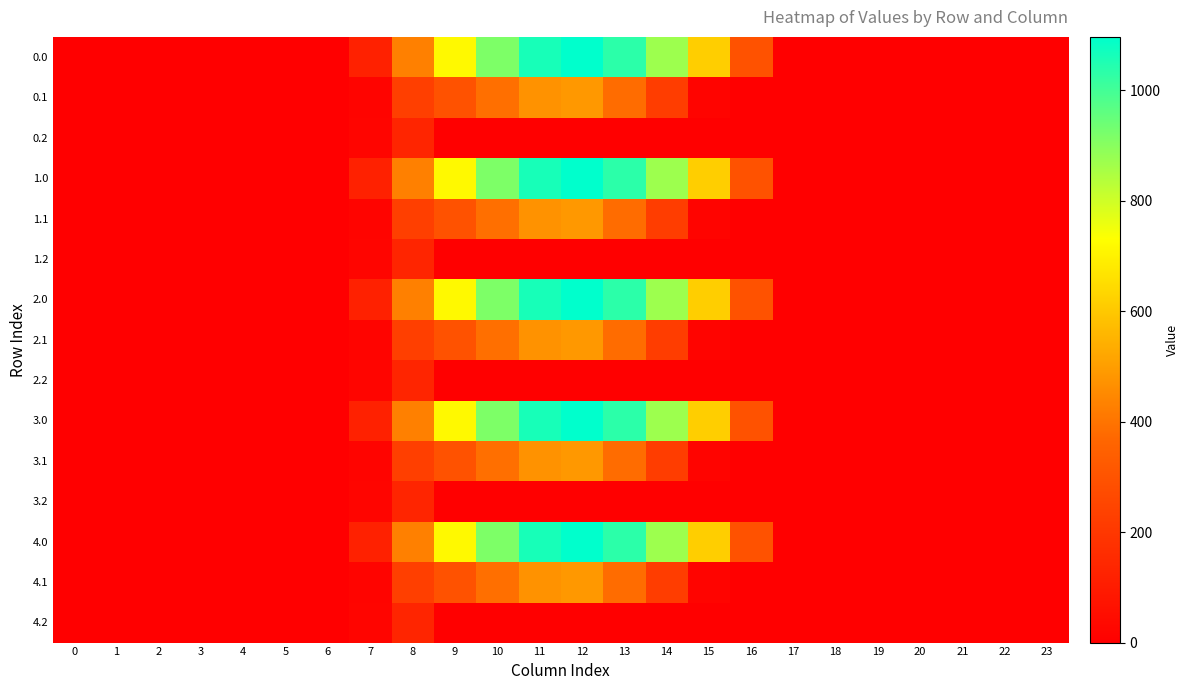

At 19, list the series in order from smallest to largest.

0.0, 0.1, 0.2, 1.0, 1.1, 1.2, 2.0, 2.1, 2.2, 3.0, 3.1, 3.2, 4.0, 4.1, 4.2